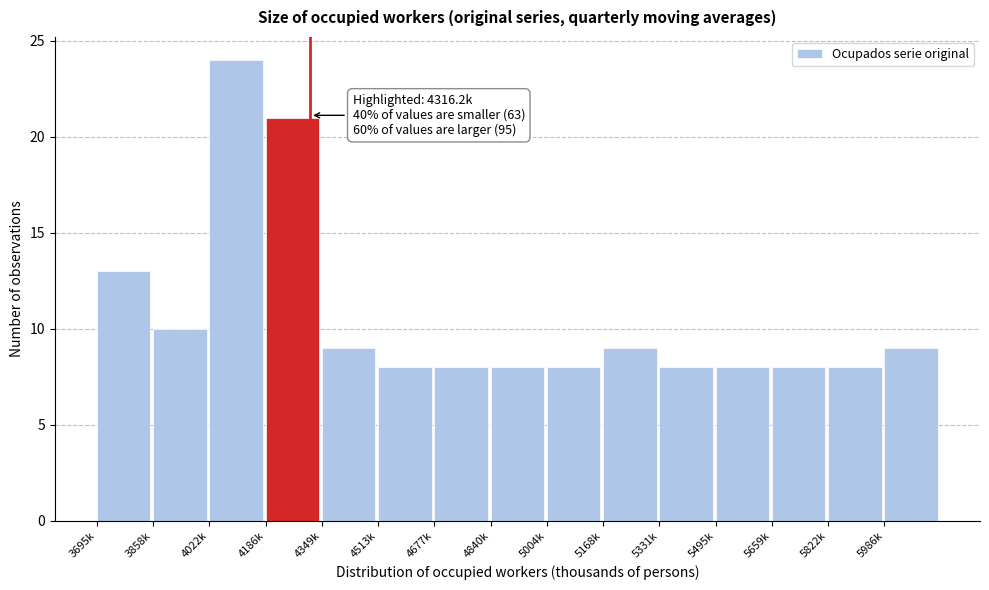

Reading right to left, extract all data points from this chart.

9	8	8	8	8	9	8	8	8	8	9	21	24	10	13